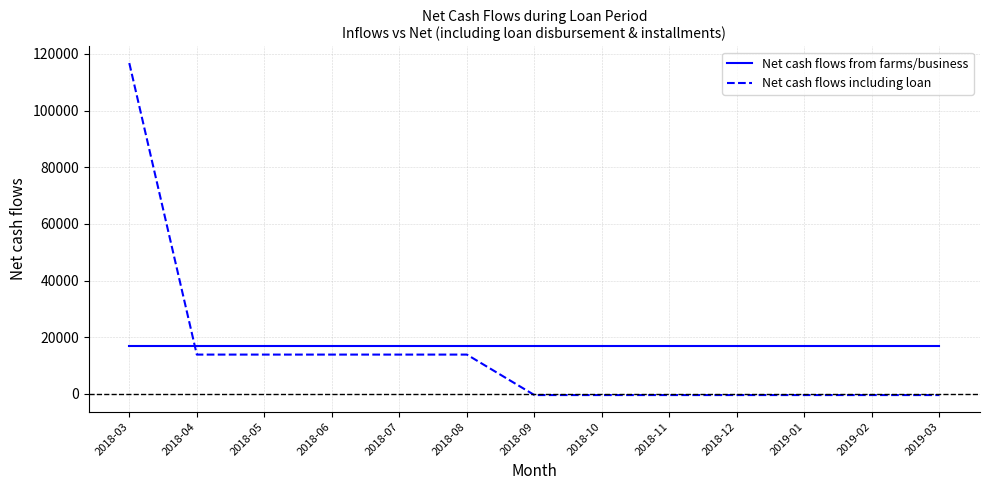

True or false: Net cash flows from farms/business has a value of 16800.0 at 2018-04.

True